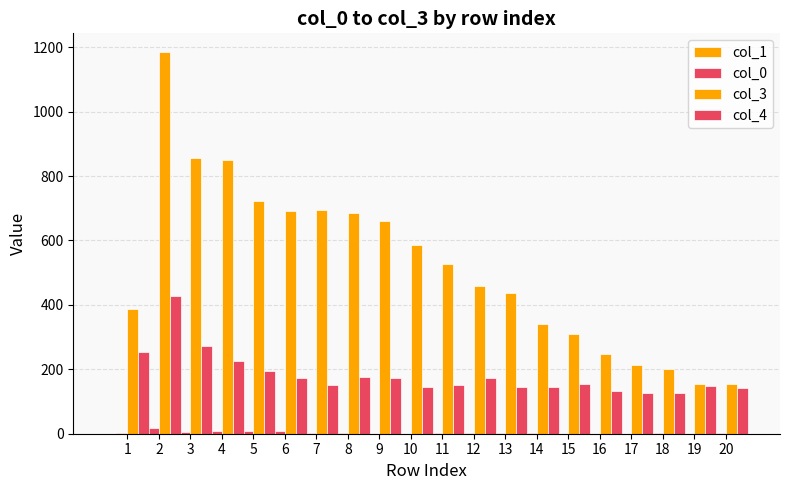

Does the chart contain any negative values?

No